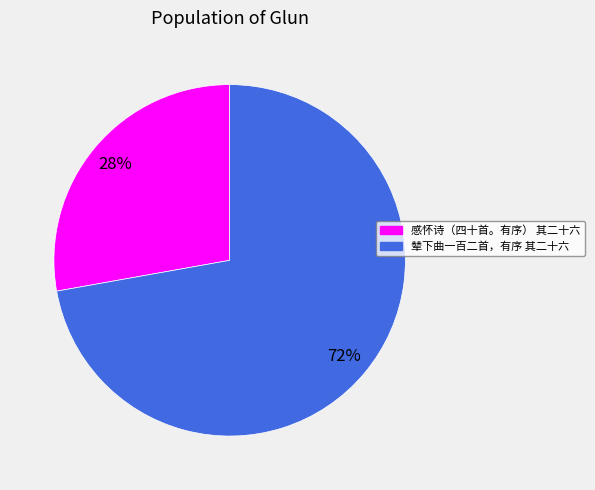

Which has a higher value, 感怀诗（四十首。有序） 其二十六 or 辇下曲一百二首，有序 其二十六?

辇下曲一百二首，有序 其二十六